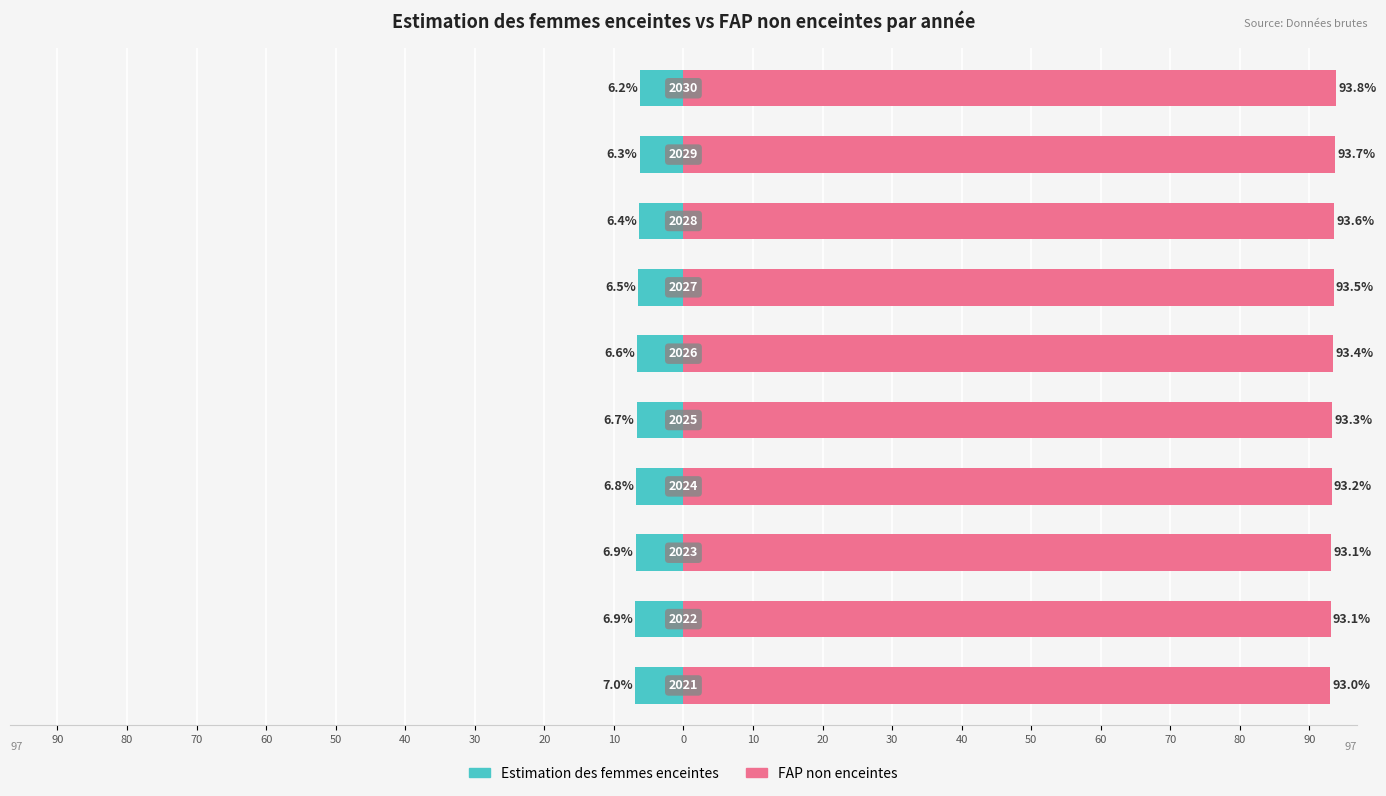

Reading left to right, list all the values displayed in this chart.

Estimation des femmes enceintes: 90=-7.0	80=-6.9	70=-6.9	60=-6.8	50=-6.7	40=-6.6	30=-6.5	20=-6.4	10=-6.3	0=-6.2
FAP non enceintes: 90=93.0	80=93.1	70=93.1	60=93.2	50=93.3	40=93.4	30=93.5	20=93.6	10=93.7	0=93.8